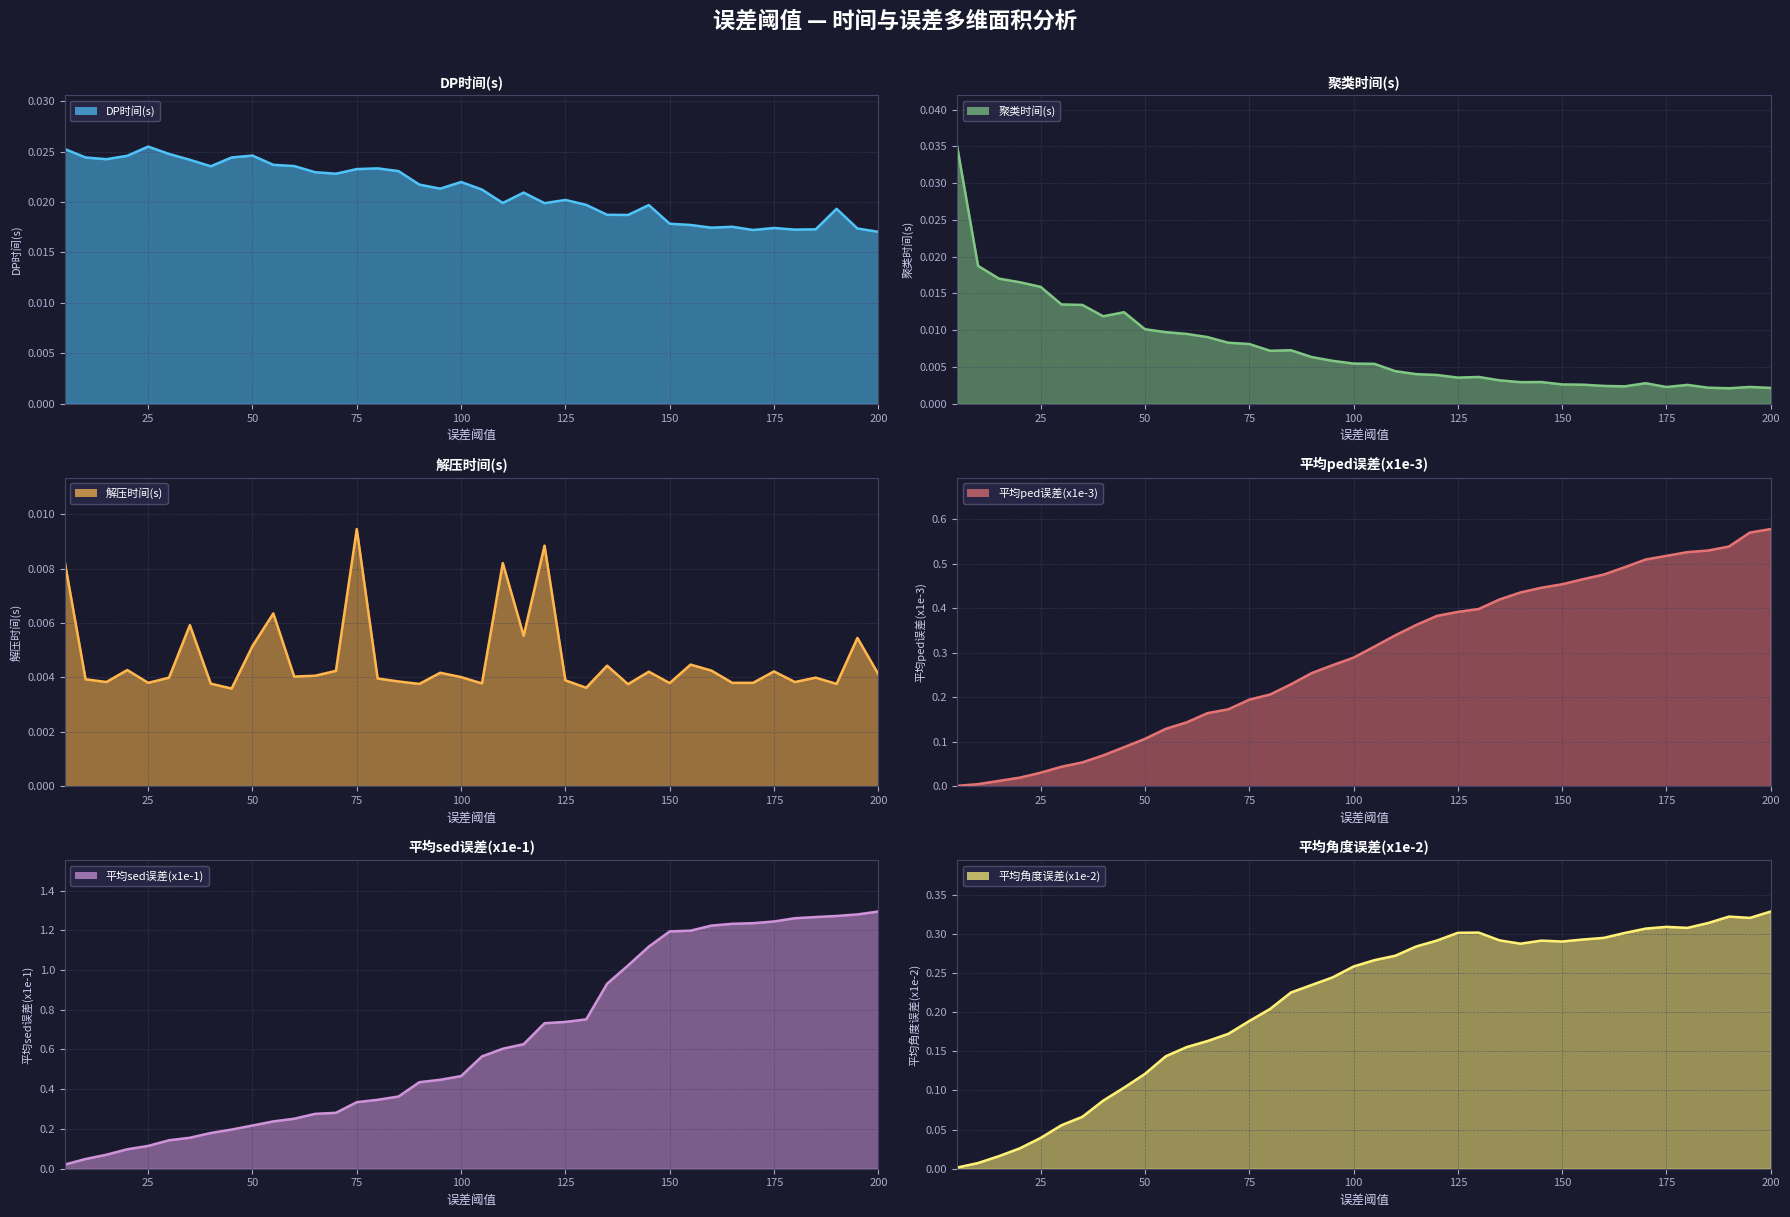

Where do DP时间(s) and 平均sed误差(x1e-1) first cross each other?

5 and 10